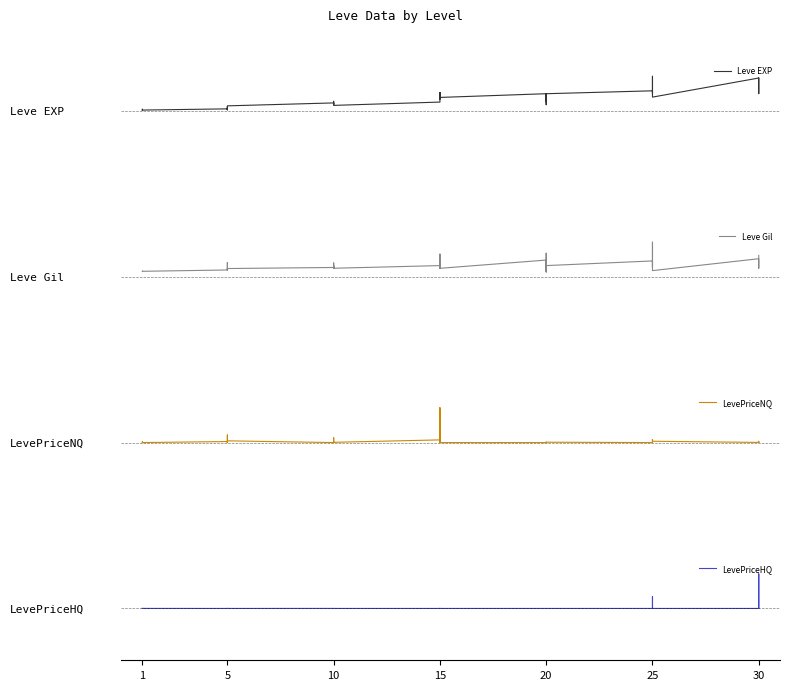

What is the difference between the highest and lowest values at 10?

0.3